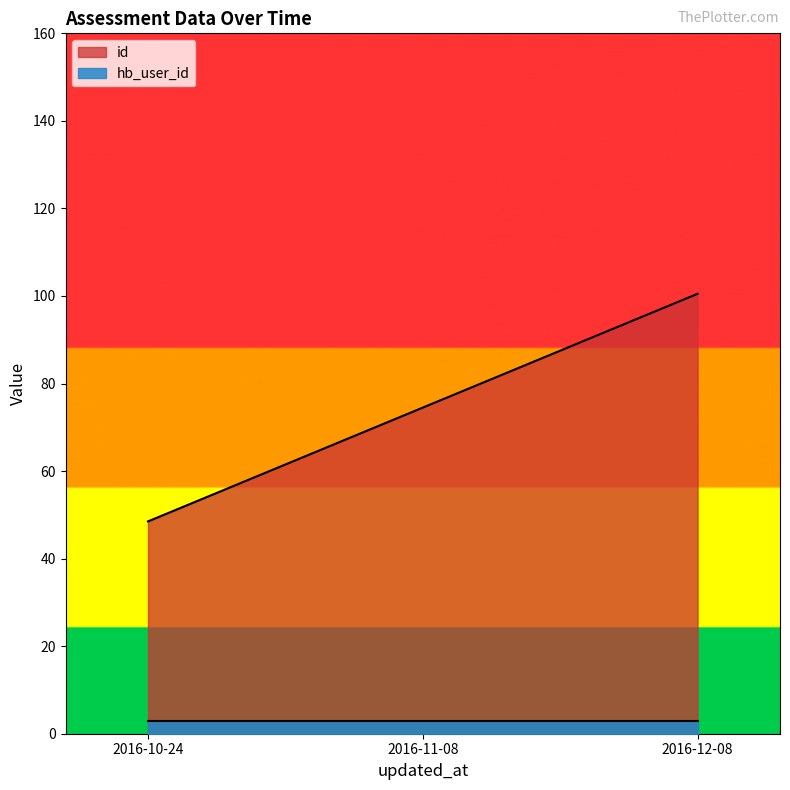

What is the sum of all hb_user_id values?

9.0